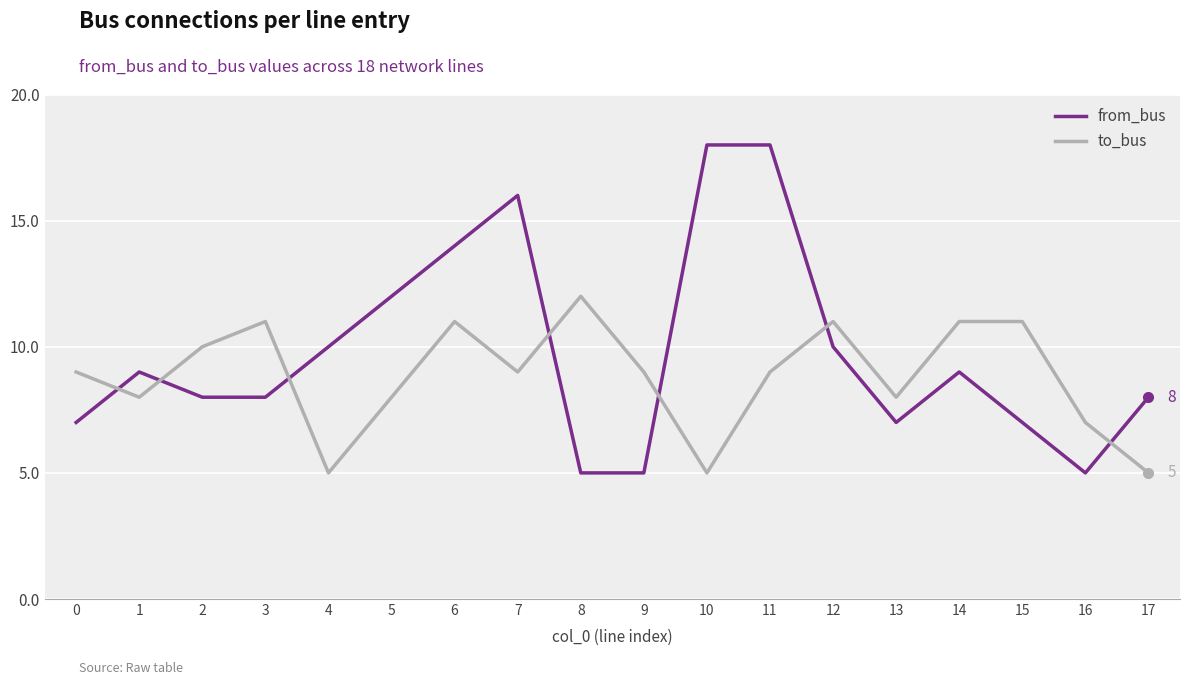

What is the spread (max minus min) of values at 5?

4